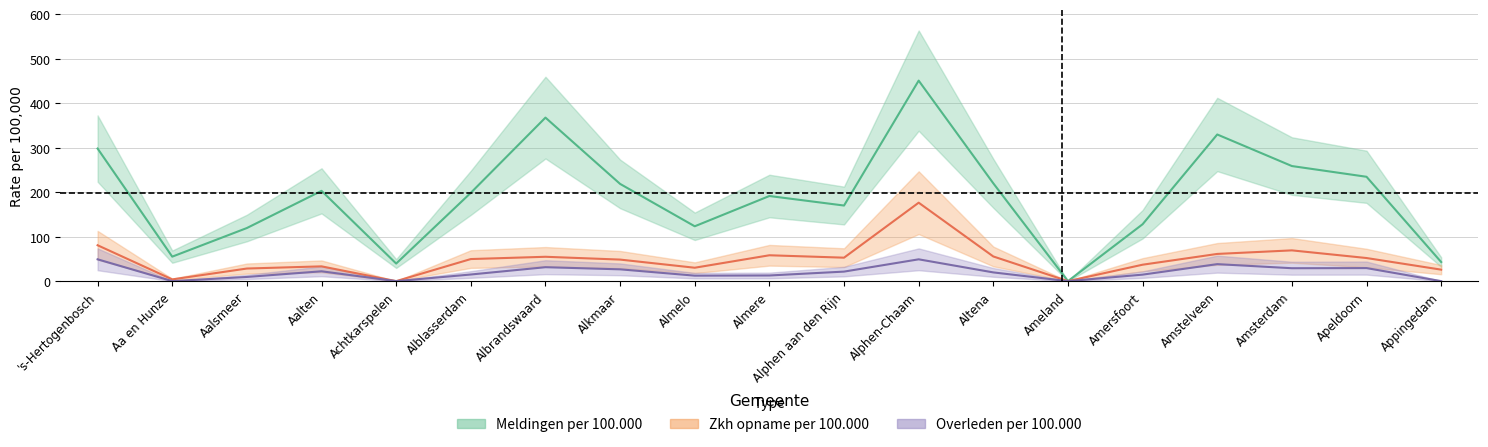

What position from the right is Amstelveen?

4